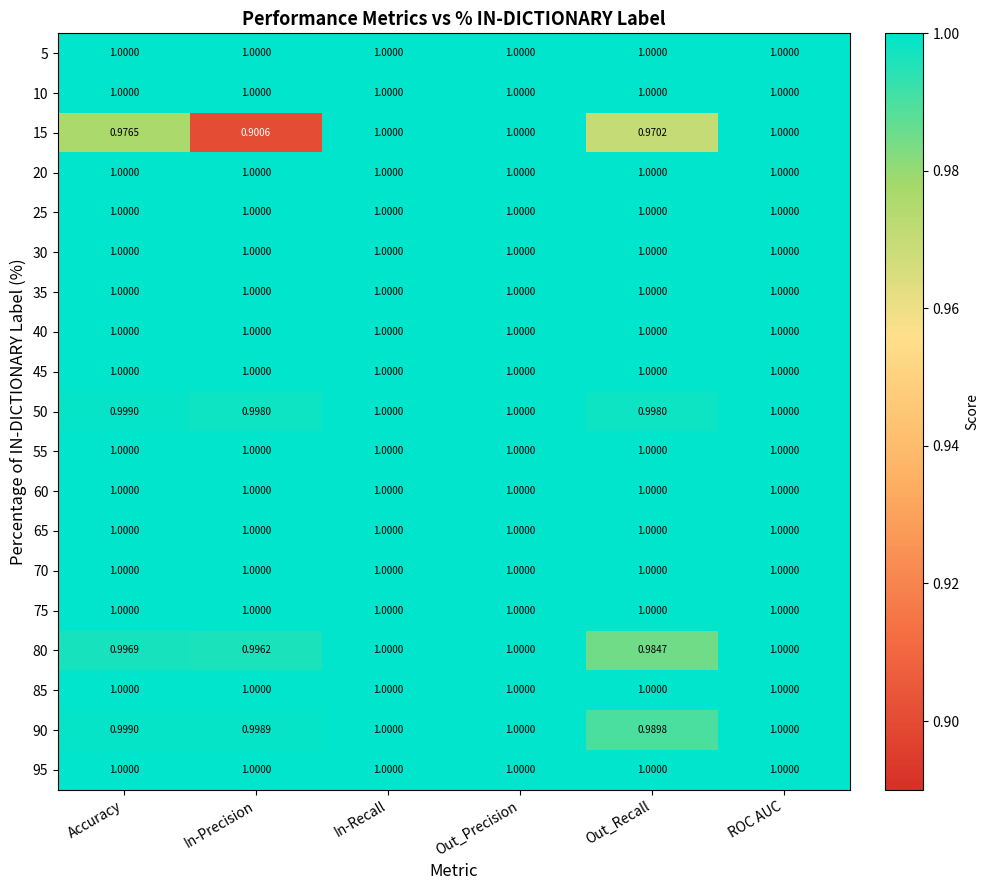

Which category has the lowest value across all series?

In-Precision